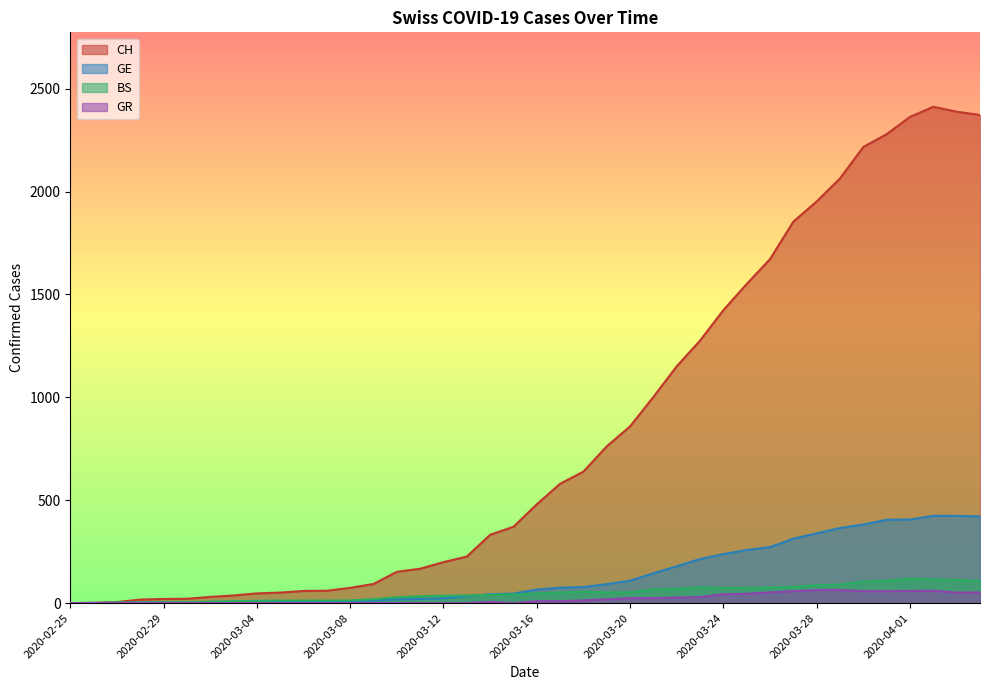

What is the sum of the BS values at 2020-03-29 and 2020-03-07?

102